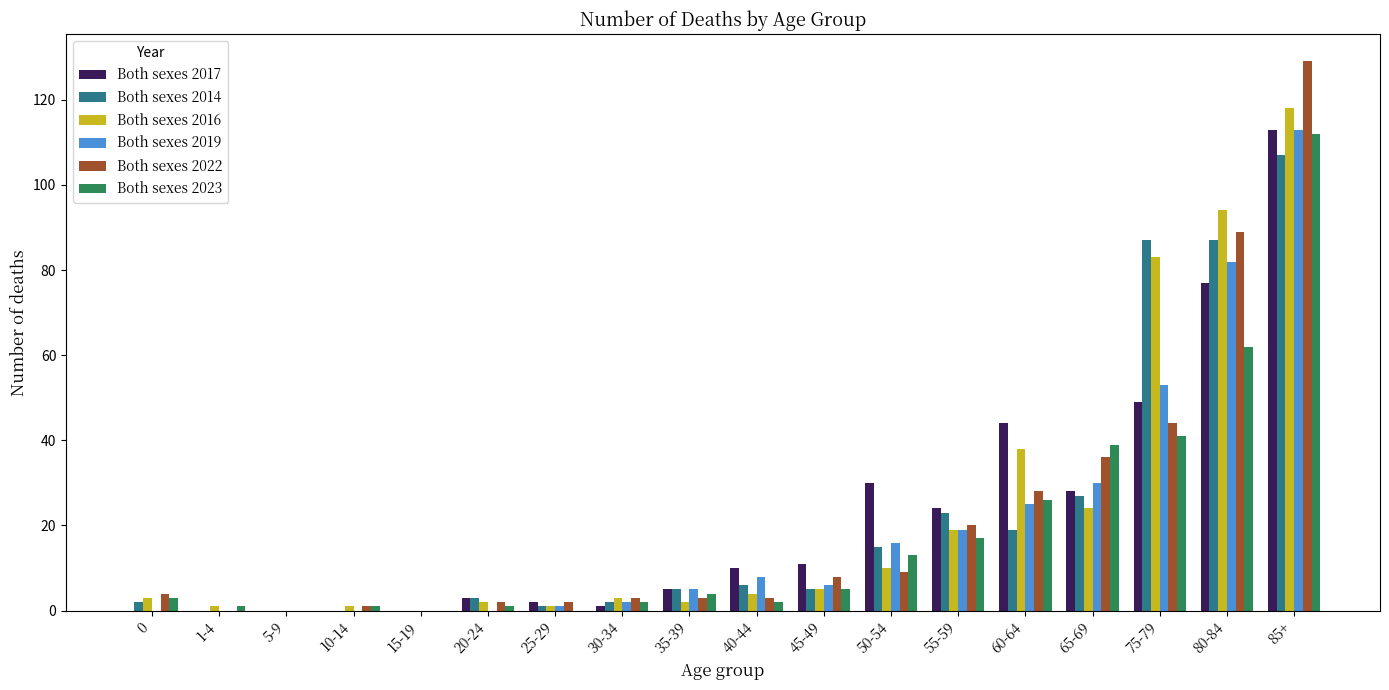

What is the sum of all Both sexes 2023 values?

329